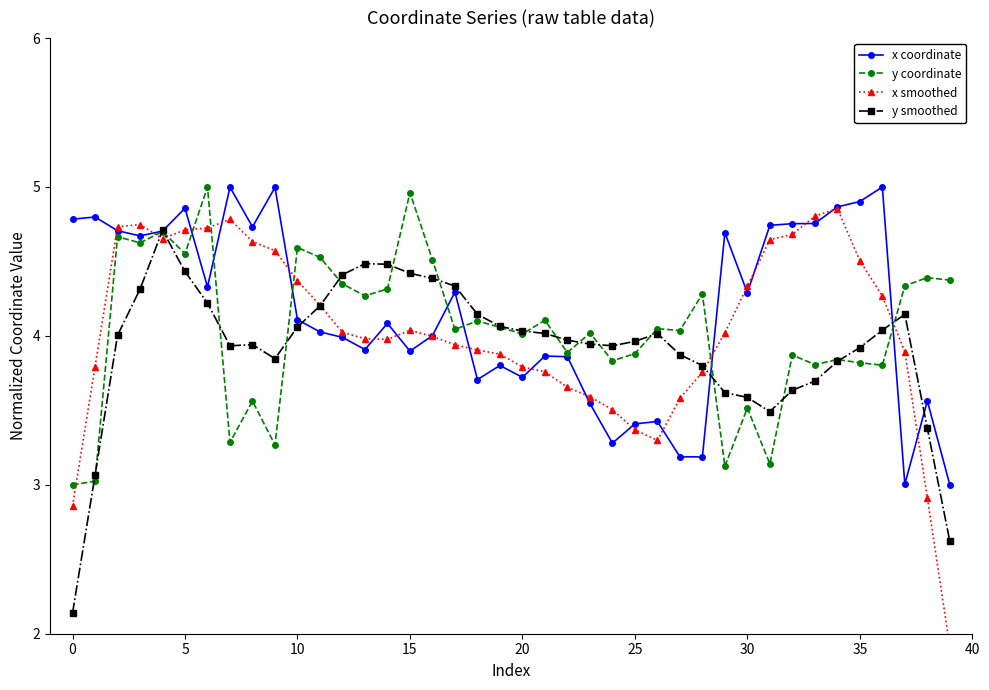

Is it true that y coordinate equals 7.3 at 14?

False